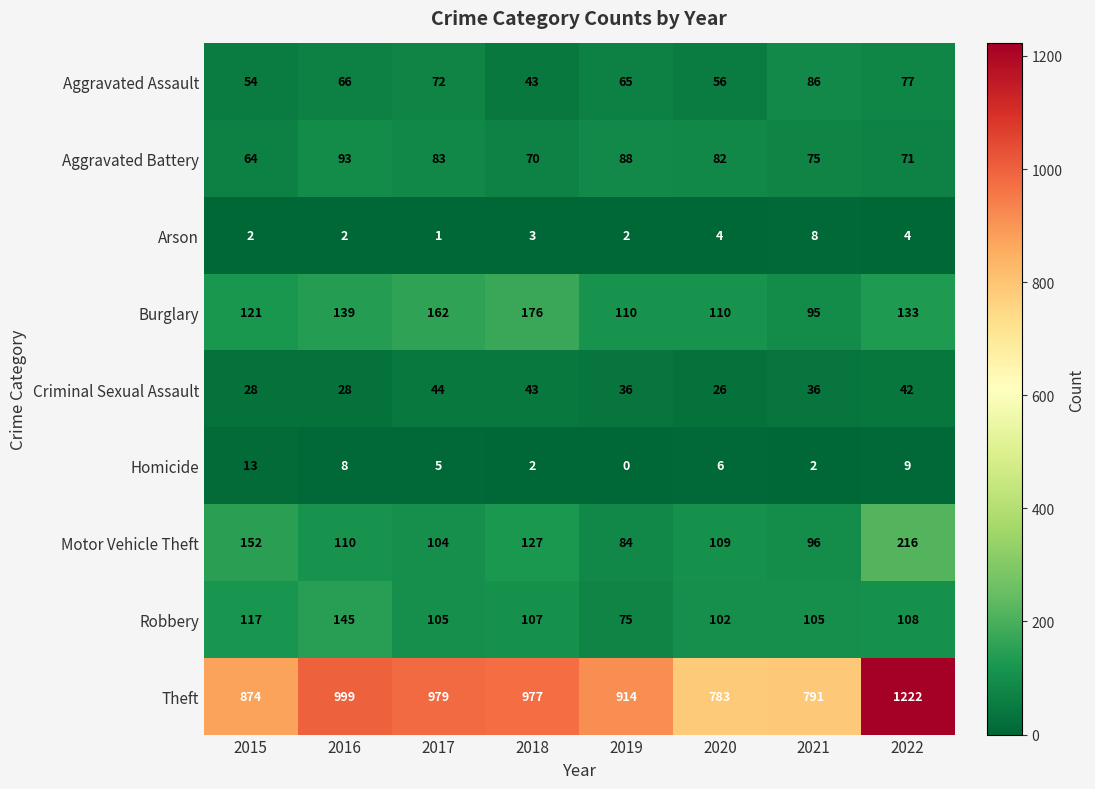

Which series has the largest range (max minus min)?

Theft